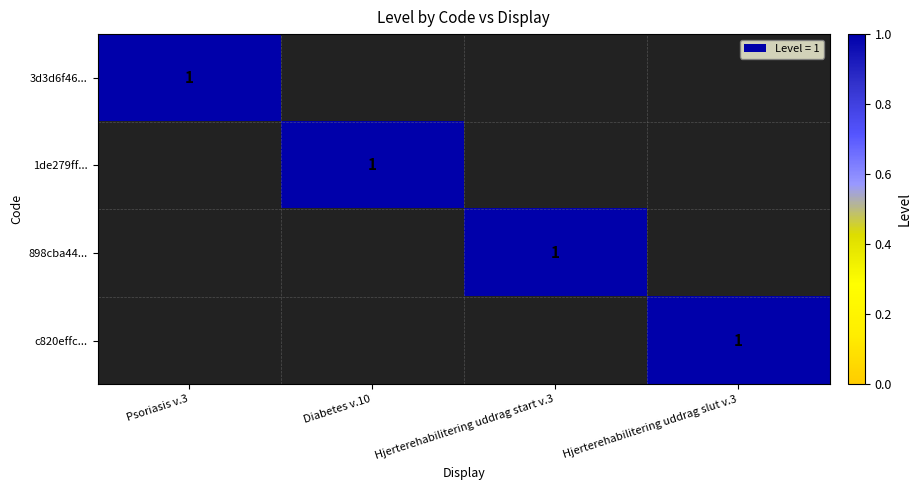

Count the number of data series in this chart.

4